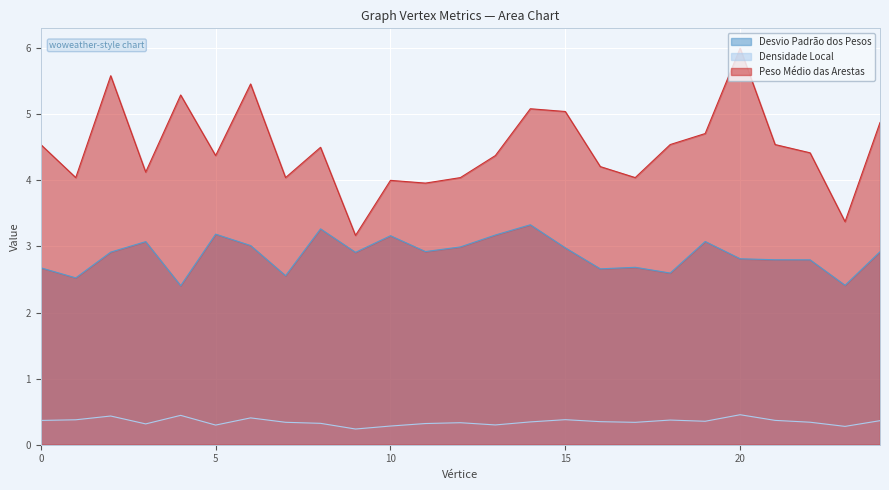

How many values in the Peso Médio das Arestas series are below 4?

3